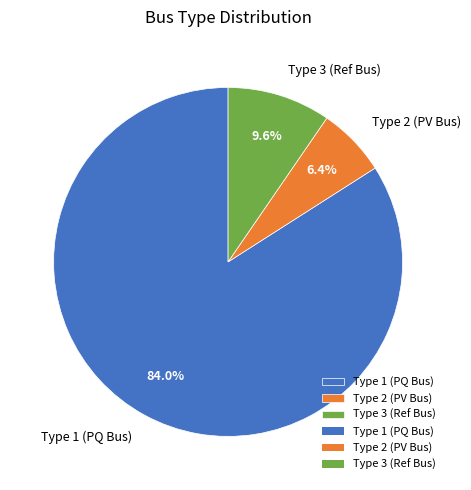

Combined, what portion of the pie is Type 3 (Ref Bus) and Type 2 (PV Bus)?

16.0%